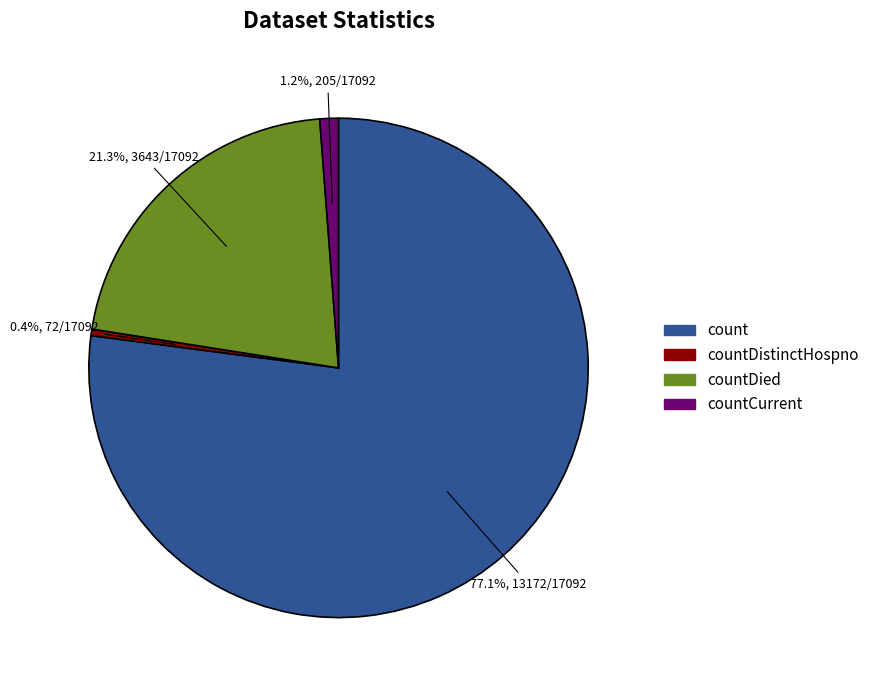

Which has a higher value, countDistinctHospno or countCurrent?

countCurrent